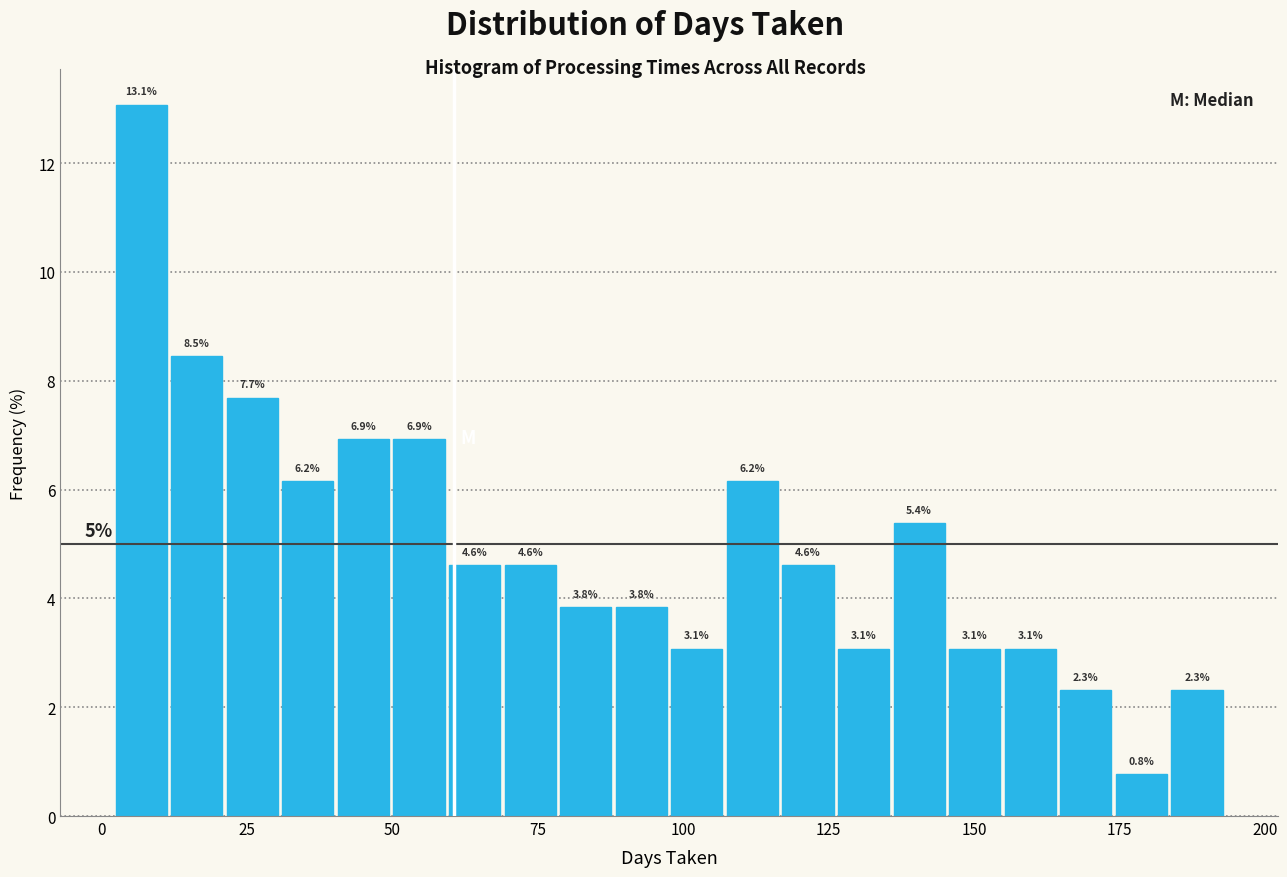

Read against the x-axis, roughly where is the centre of the tallest bar?

5